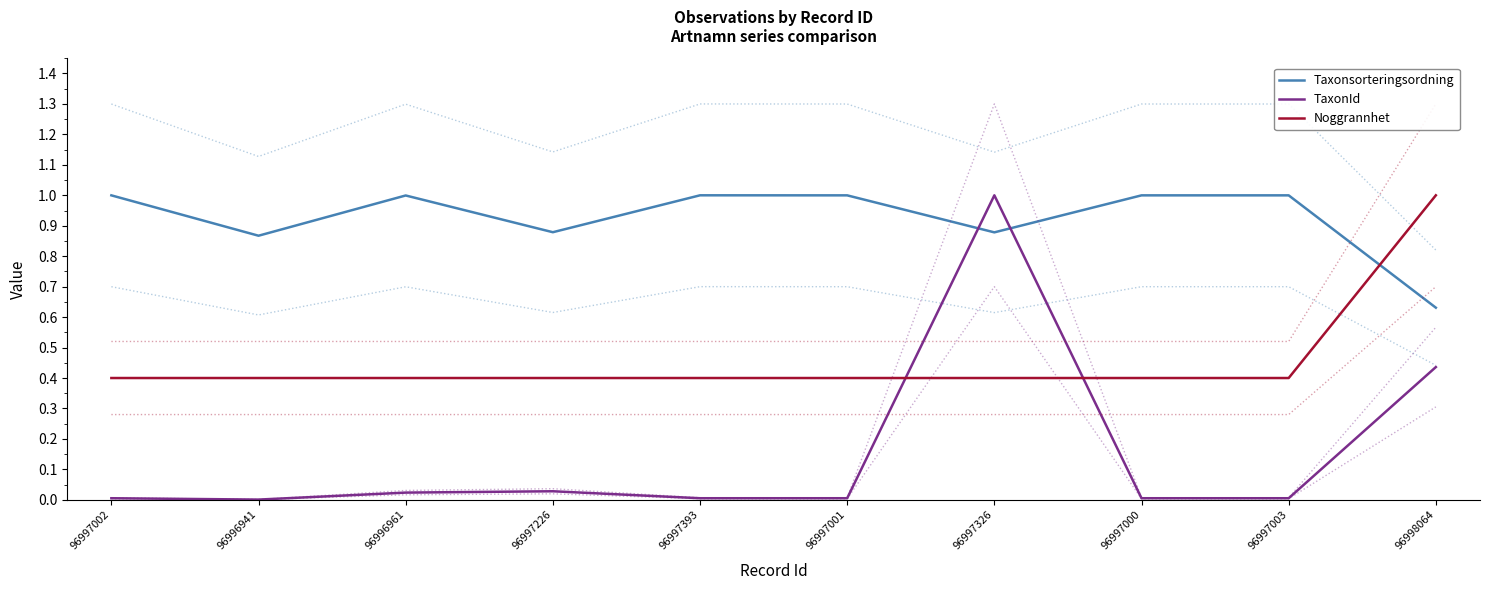

What is the average value of the Noggrannhet series?

0.5